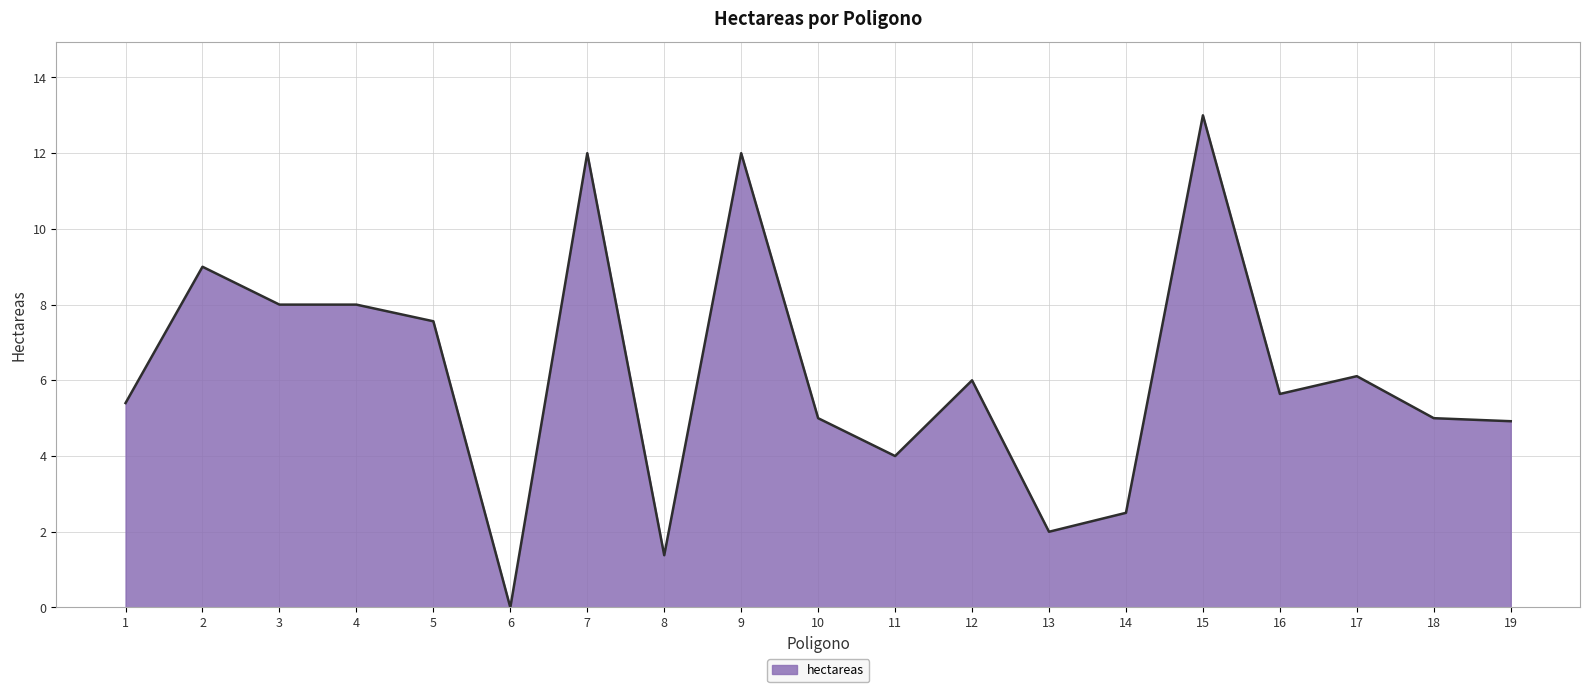

True or false: the data shows 12.0 at 9.

True